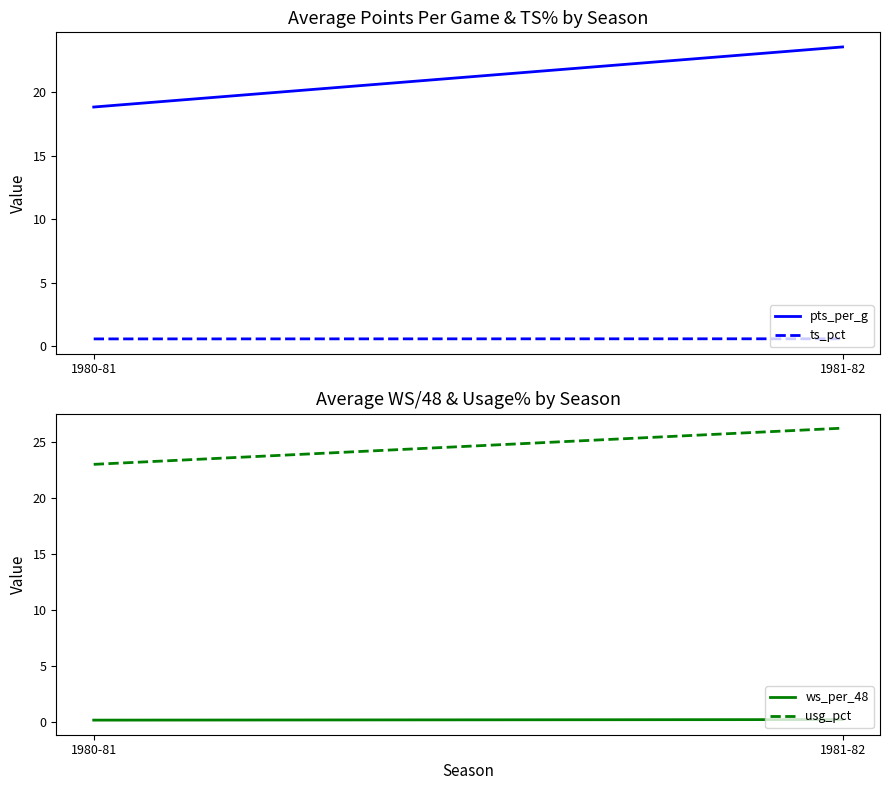

Between 1980-81 and 1981-82, which series saw the biggest shift?

pts_per_g